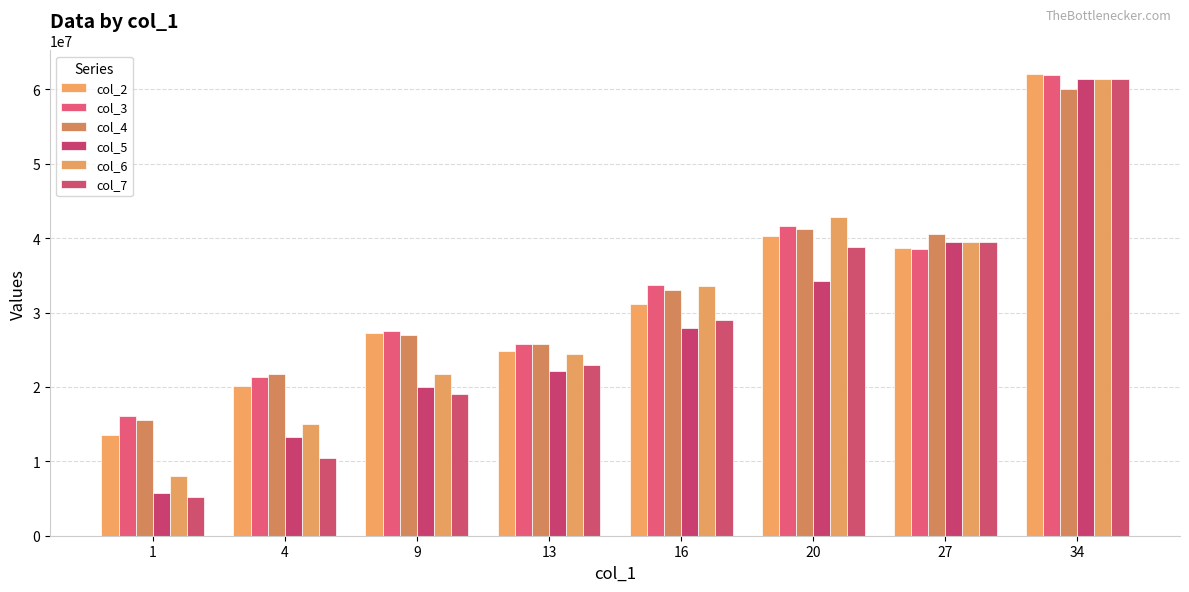

Is the value of col_2 at 16 greater than the value of col_4 at 20?

No